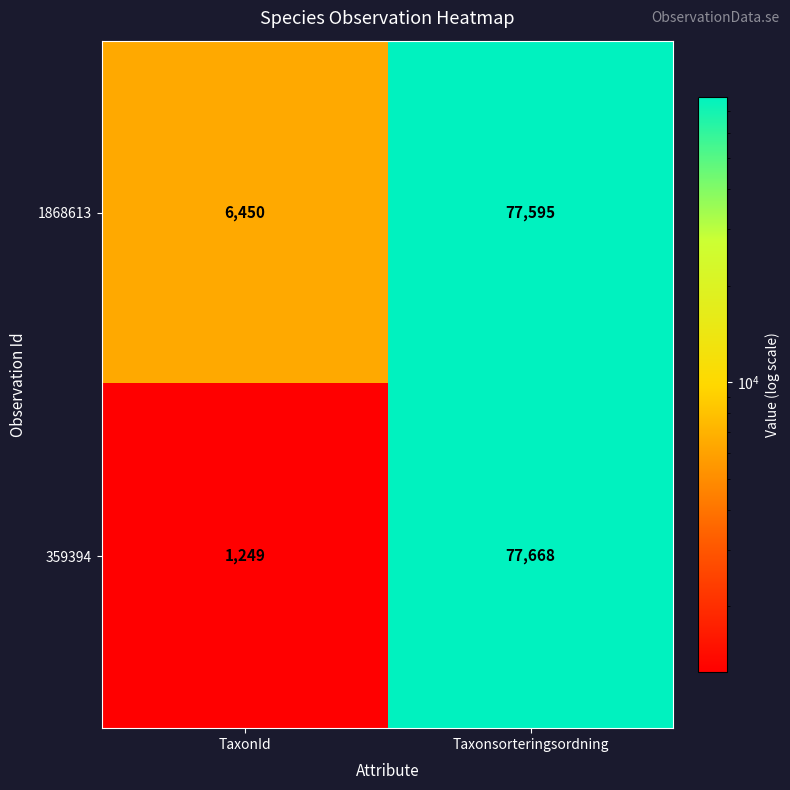

What is the sum of the 1868613 values at TaxonId and Taxonsorteringsordning?

84045